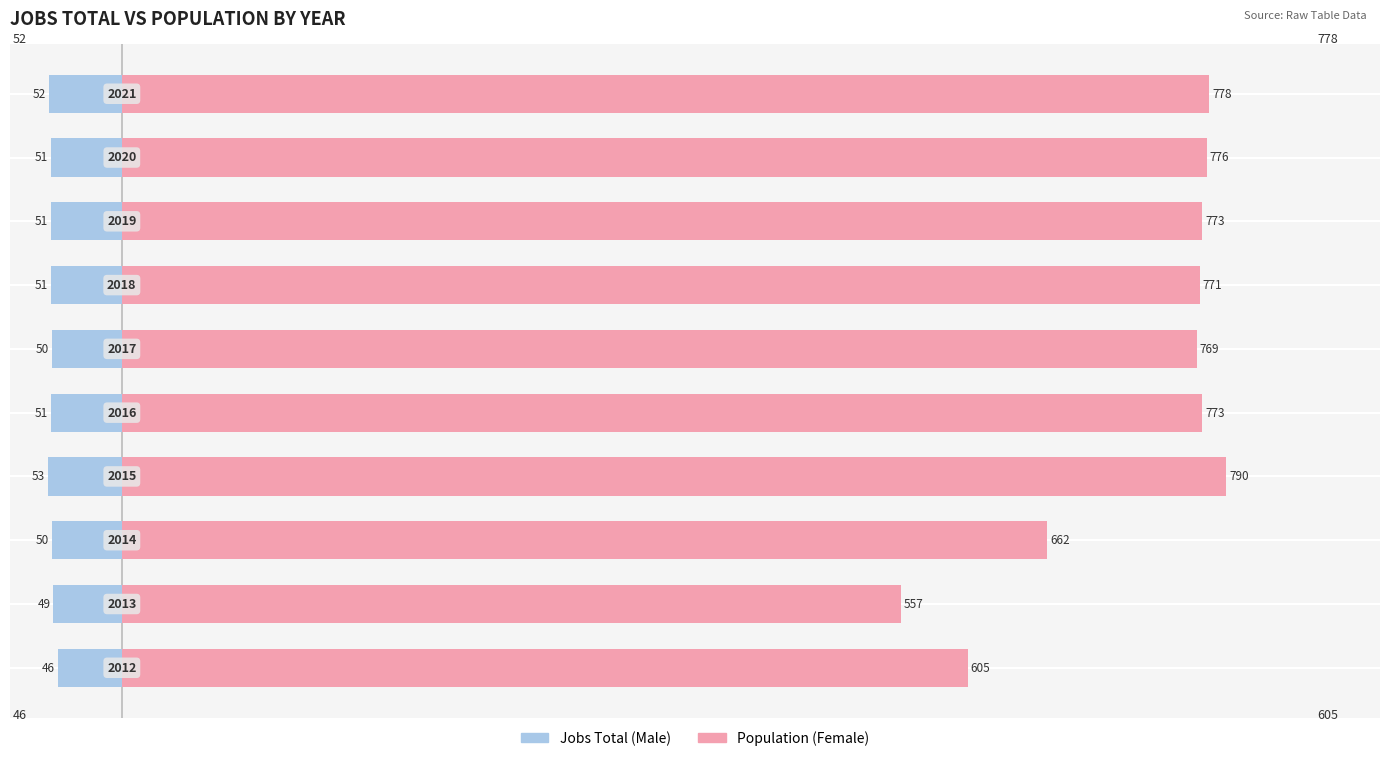

List the series in order of their peak value, lowest first.

Male, Female